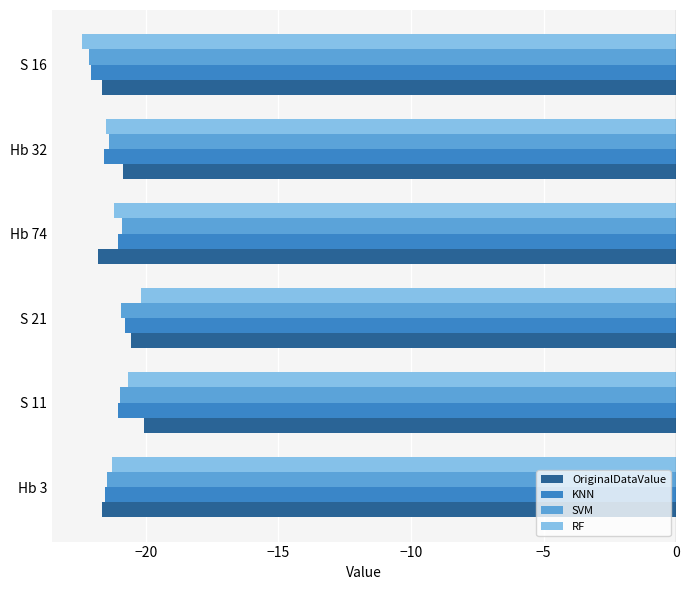

Is the value of OriginalDataValue at S 21 greater than the value of RF at Hb 32?

Yes